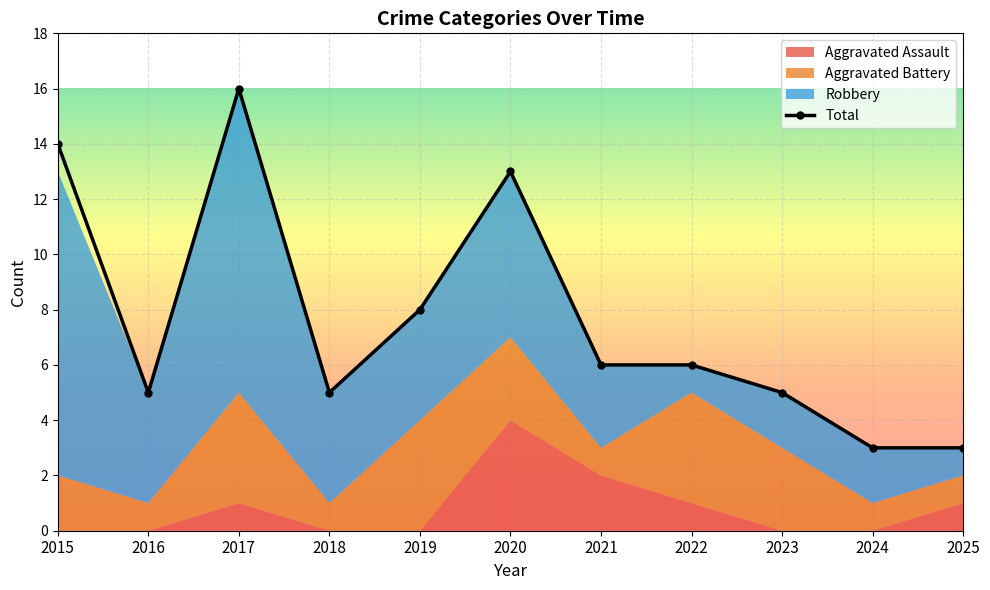

Count the number of values greater than 6.

4